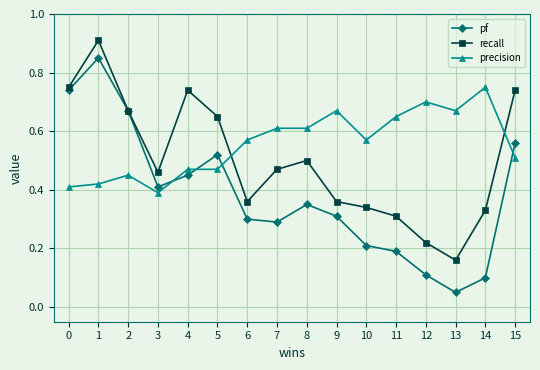

In pf, how many points are higher than both neighbors (excluding endpoints)?

3